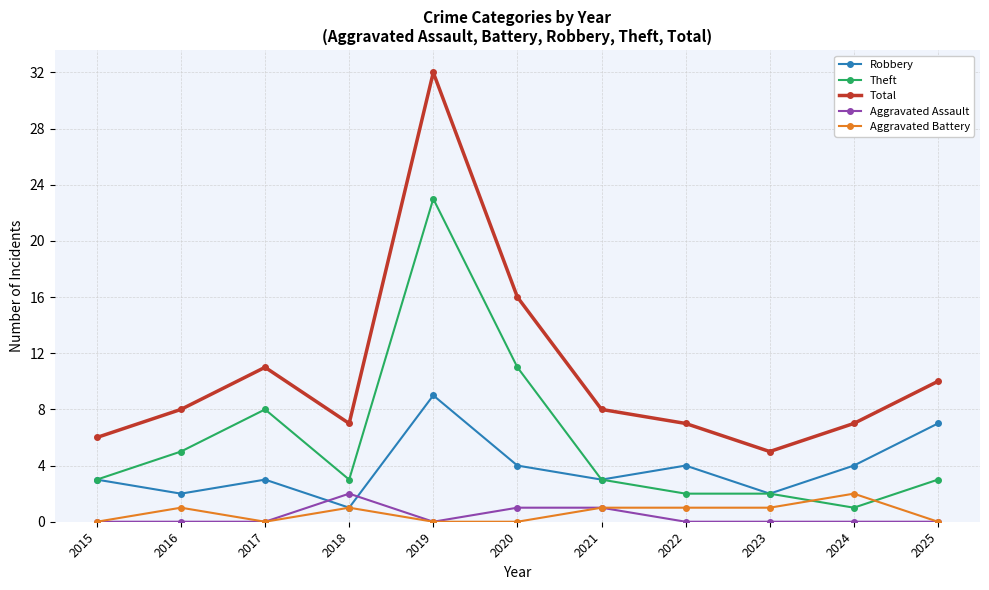

At which category is the sum across all series the highest?

2019